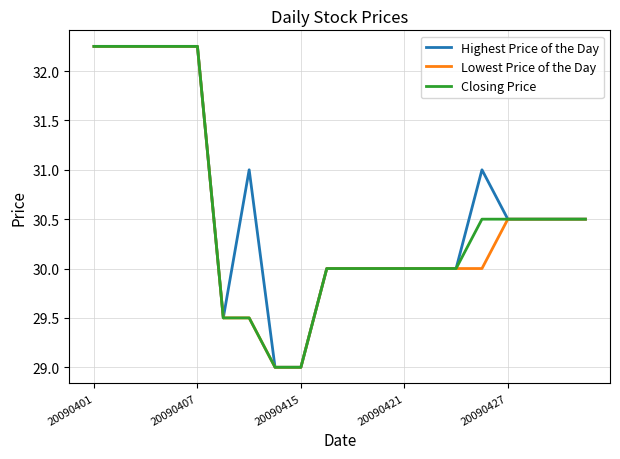

What is the minimum value for Lowest Price of the Day?

29.0